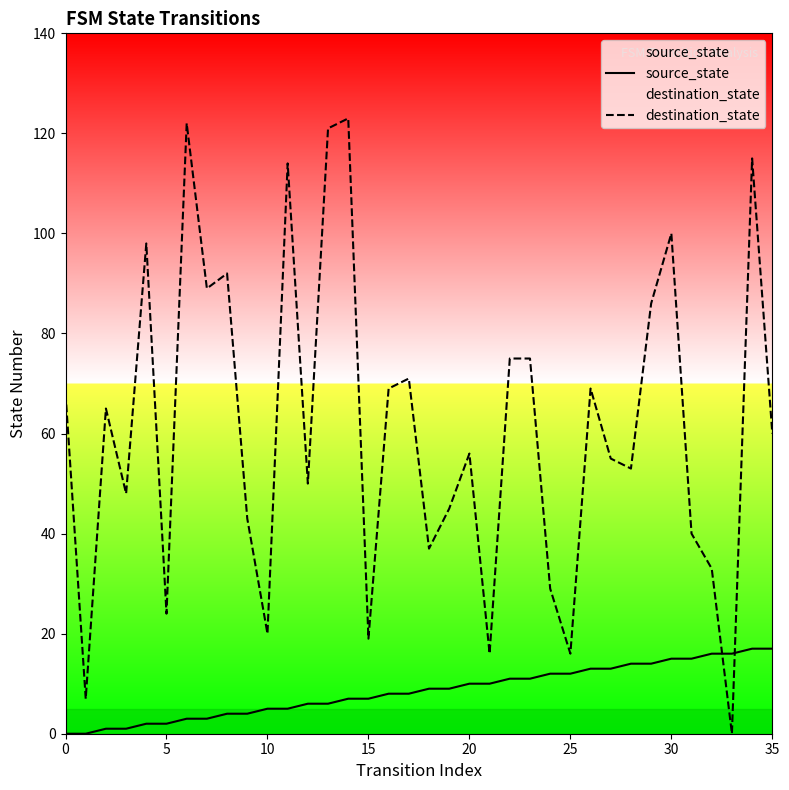

The destination_state series shows 69 at 26. True or false?

True